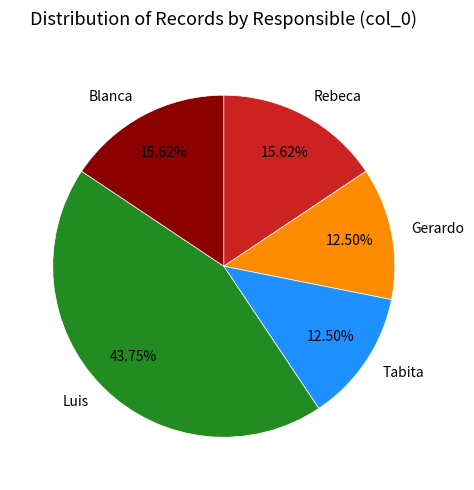

Count the number of slices in the pie.

5